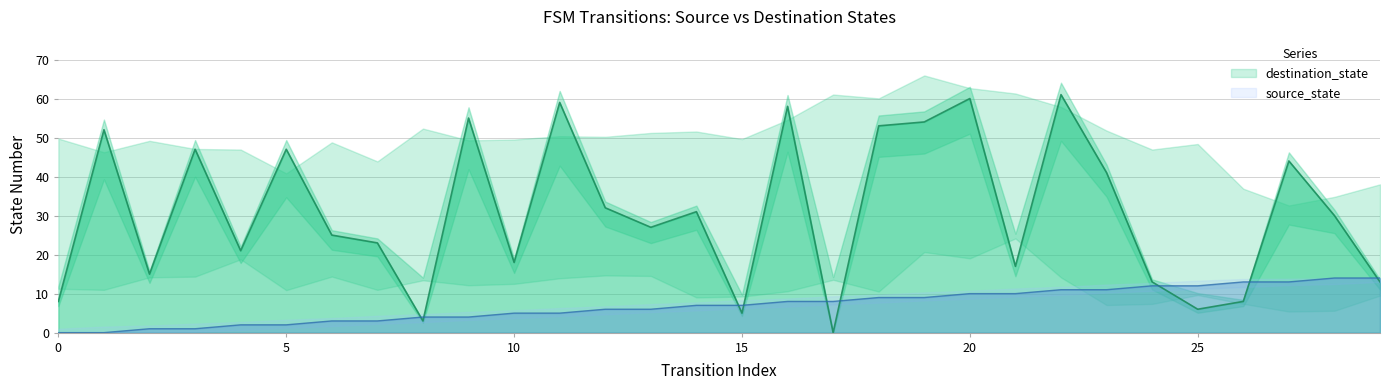

How many values in the source_state series are below 7?

14